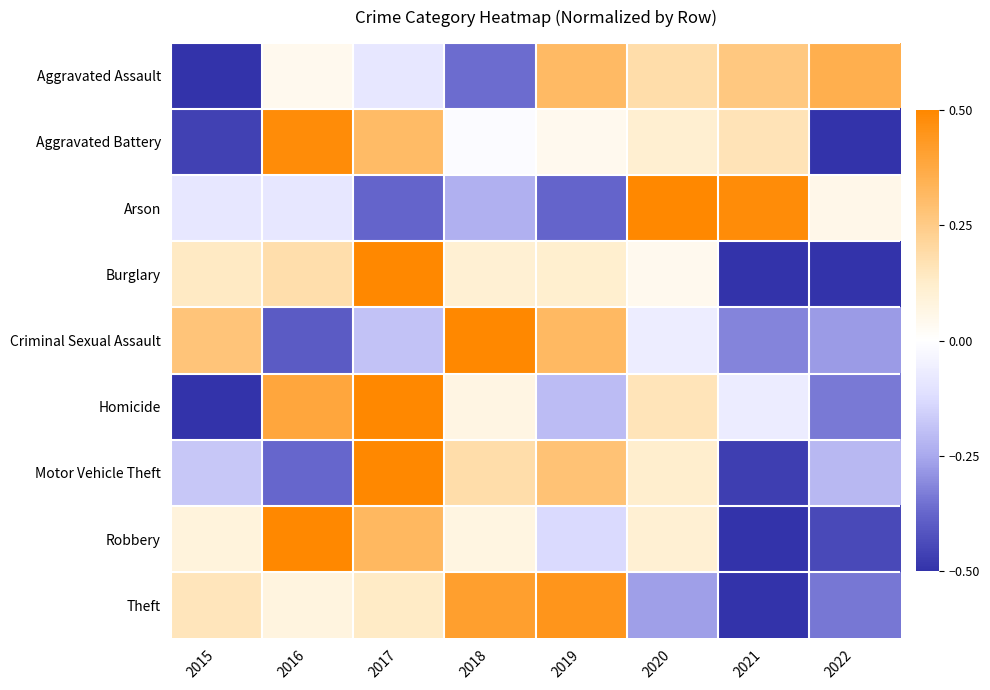

What is the total value across all series at 2015?

-1.1